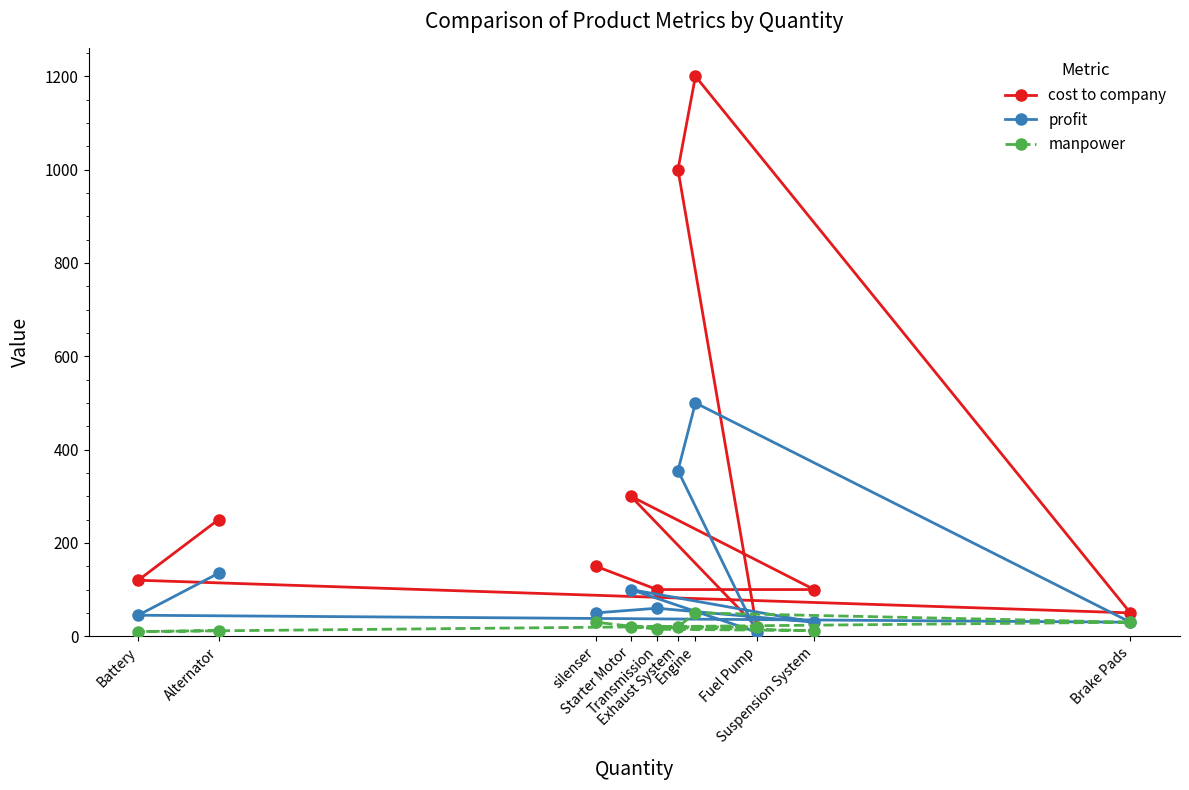

Which category has the highest value in the cost to company series?

Engine